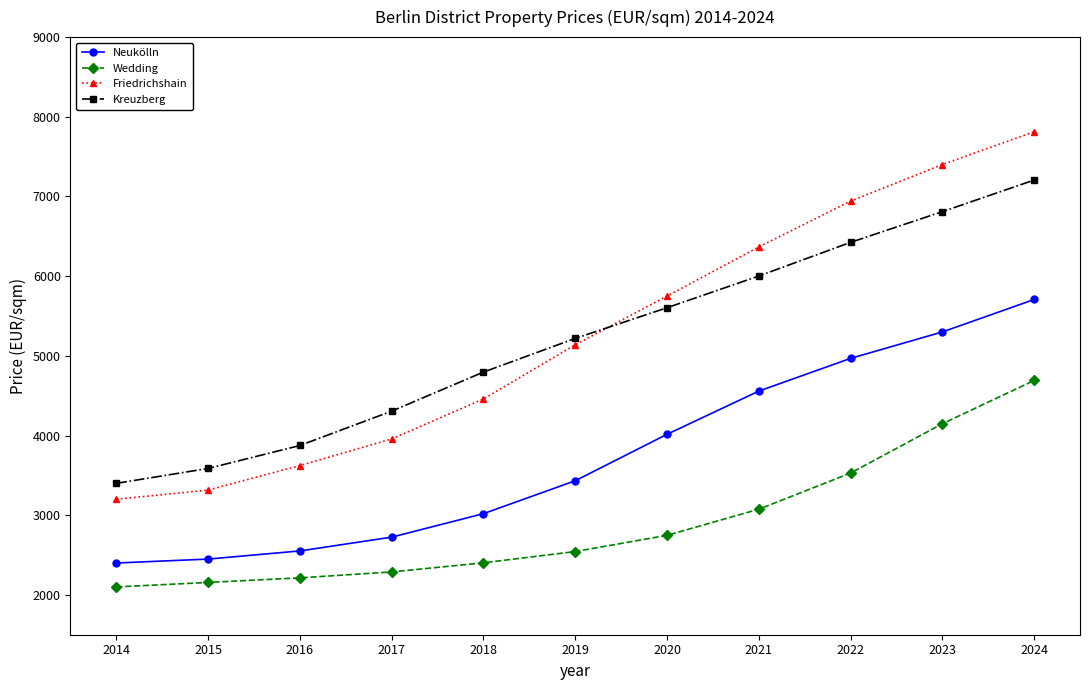

How many data points does each series have?

11